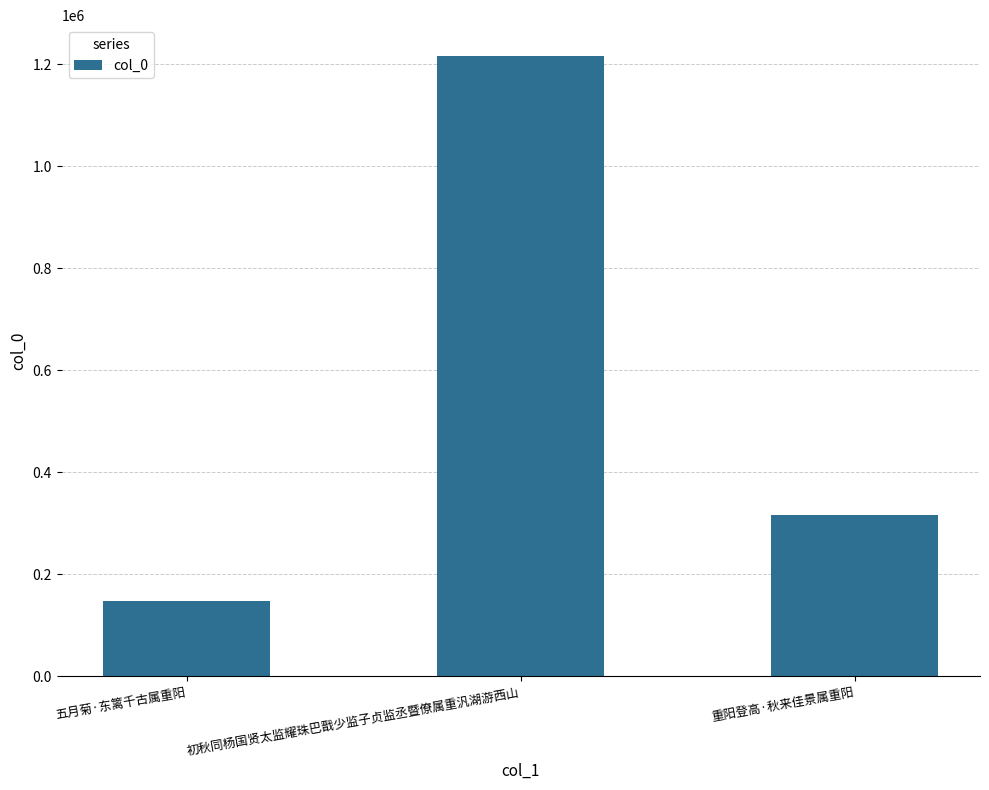

What is the label of the 1st bar from the left?

五月菊·东篱千古属重阳